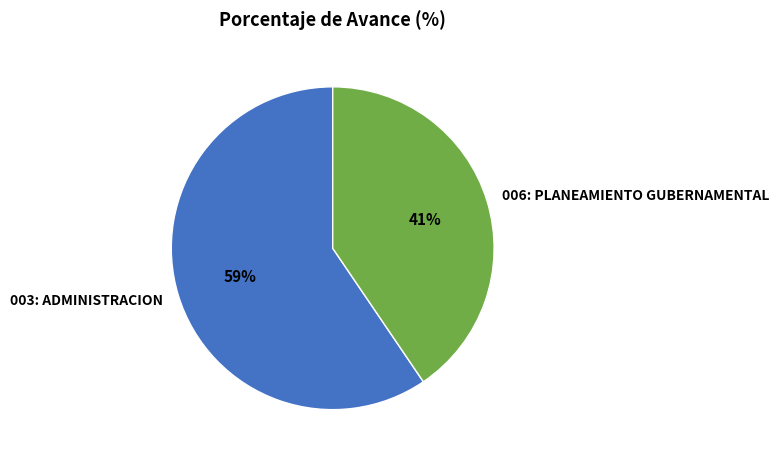

Is it true that 006: PLANEAMIENTO GUBERNAMENTAL is 41% of the pie?

True